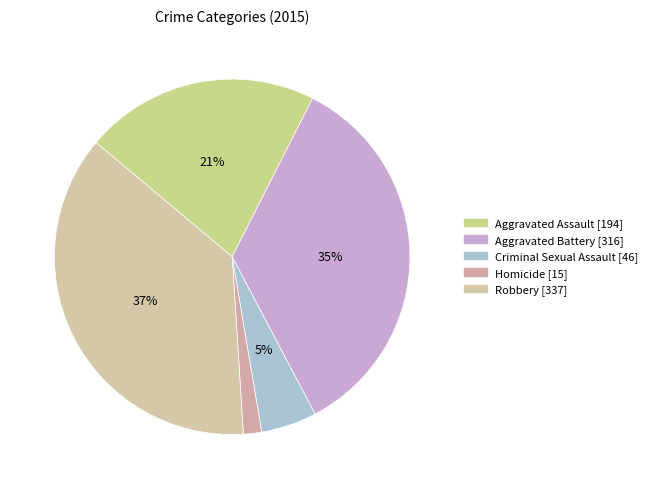

What is the largest slice in the pie chart?

Robbery